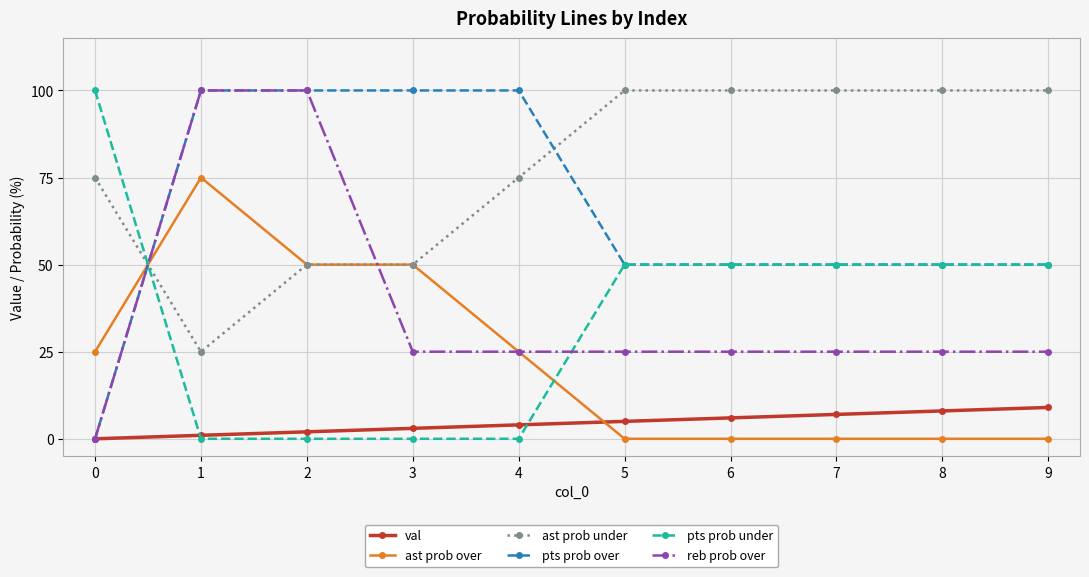

What is the maximum value shown in the chart?

100